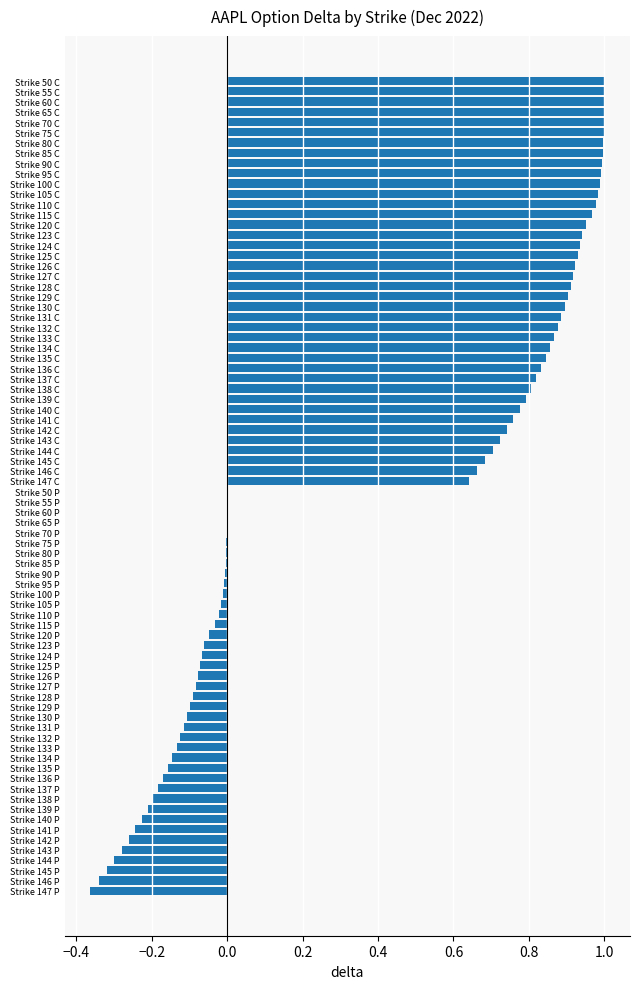

What is the change in value from Strike 126 C to Strike 128 P?

-1.0